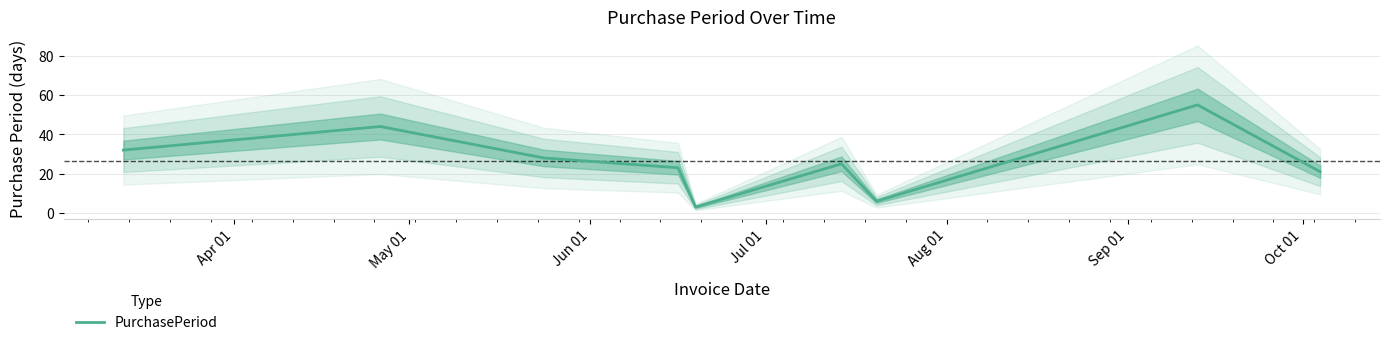

What is the minimum value for PurchasePeriod?

3